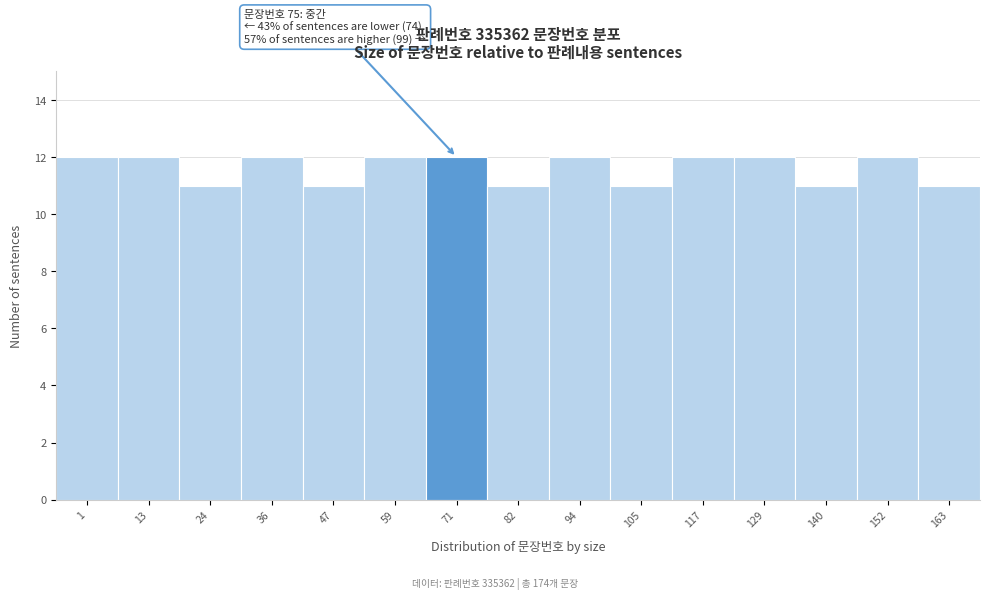

Reading right to left, list all the values displayed in this chart.

11	12	11	12	12	11	12	11	12	12	11	12	11	12	12